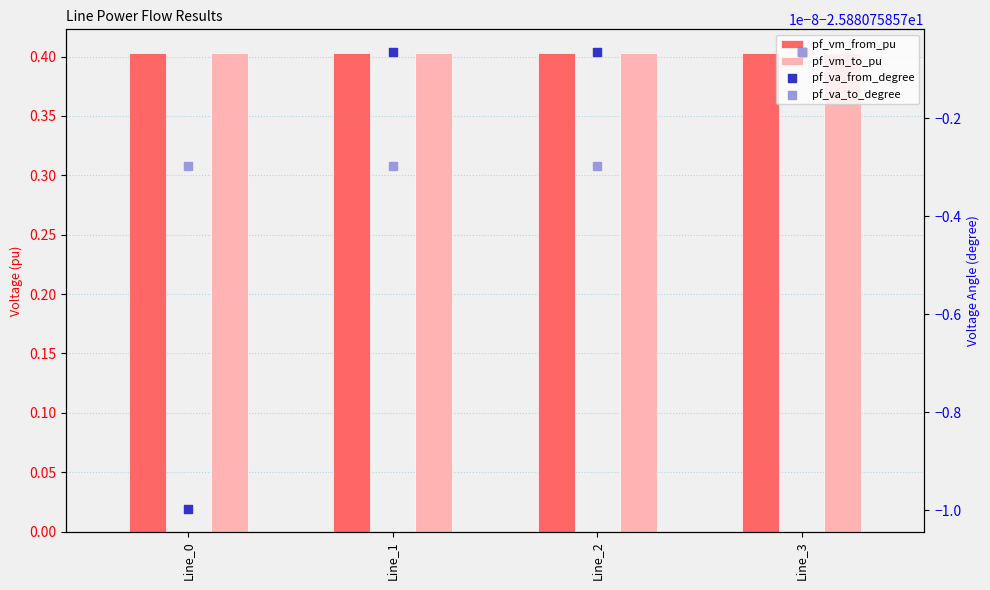

Which series reaches the maximum Y coordinate?

pf_vm_from_pu